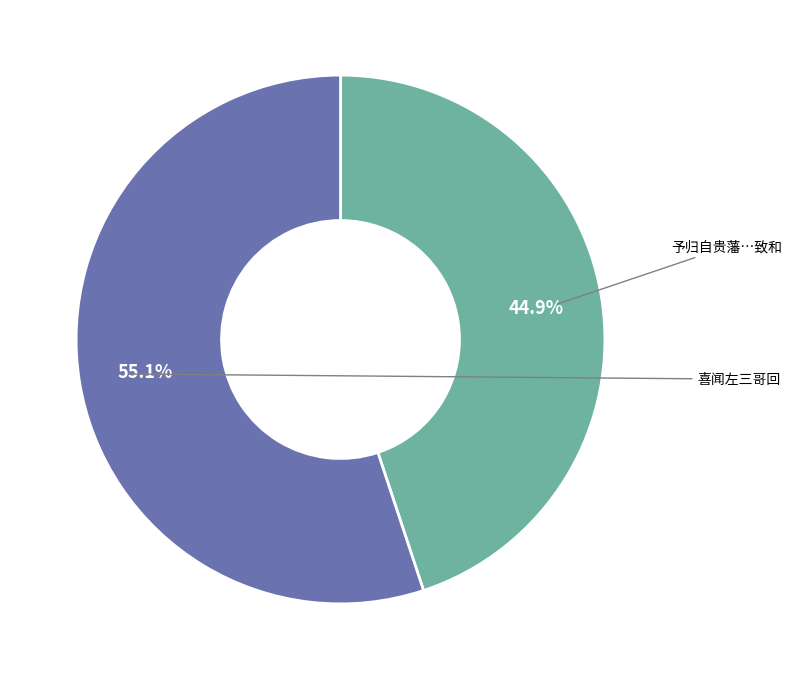

Is there a majority slice in this chart?

Yes